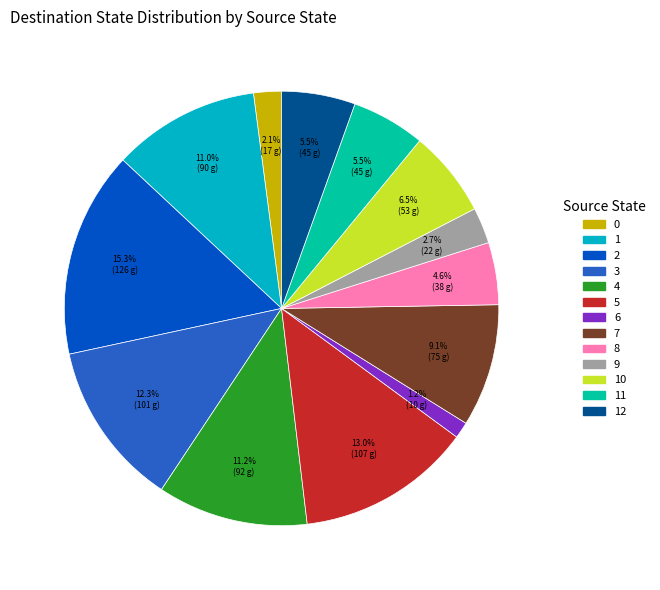

Does any single category account for the majority?

No